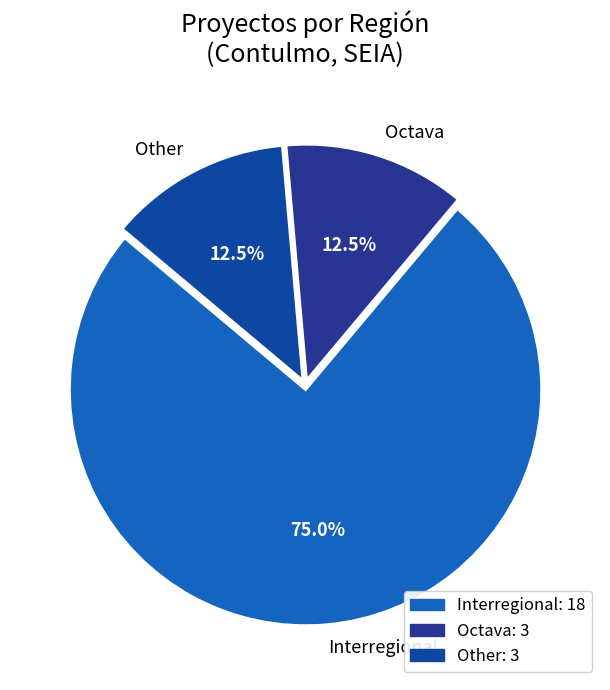

Approximately how many times larger is the value at Octava compared to Other?

1.0